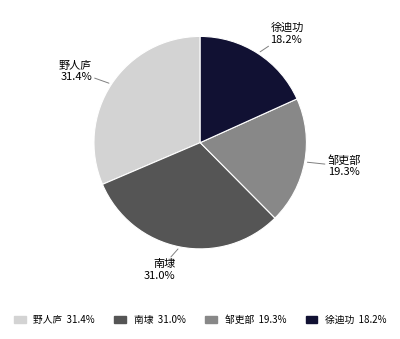

To the nearest percent, what is the average slice percentage?

25%